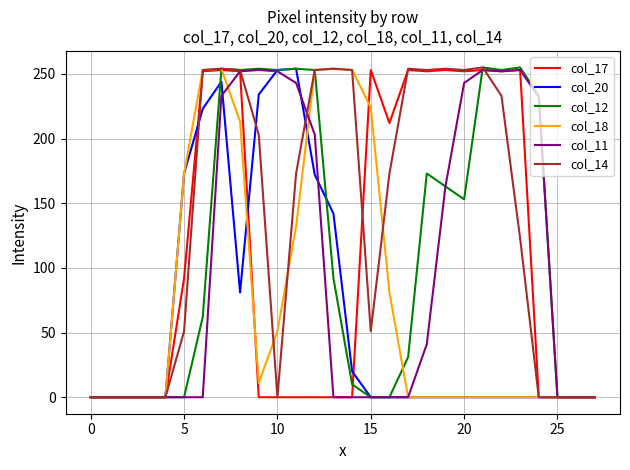

Which series has the largest total across all categories?

col_14